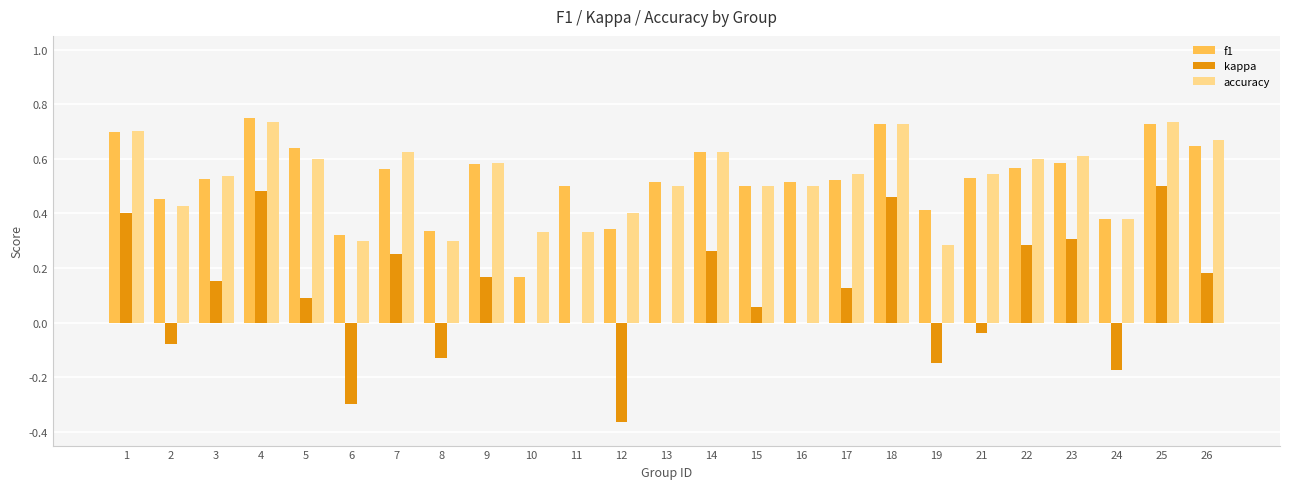

What is the sum of all f1 values?

13.1